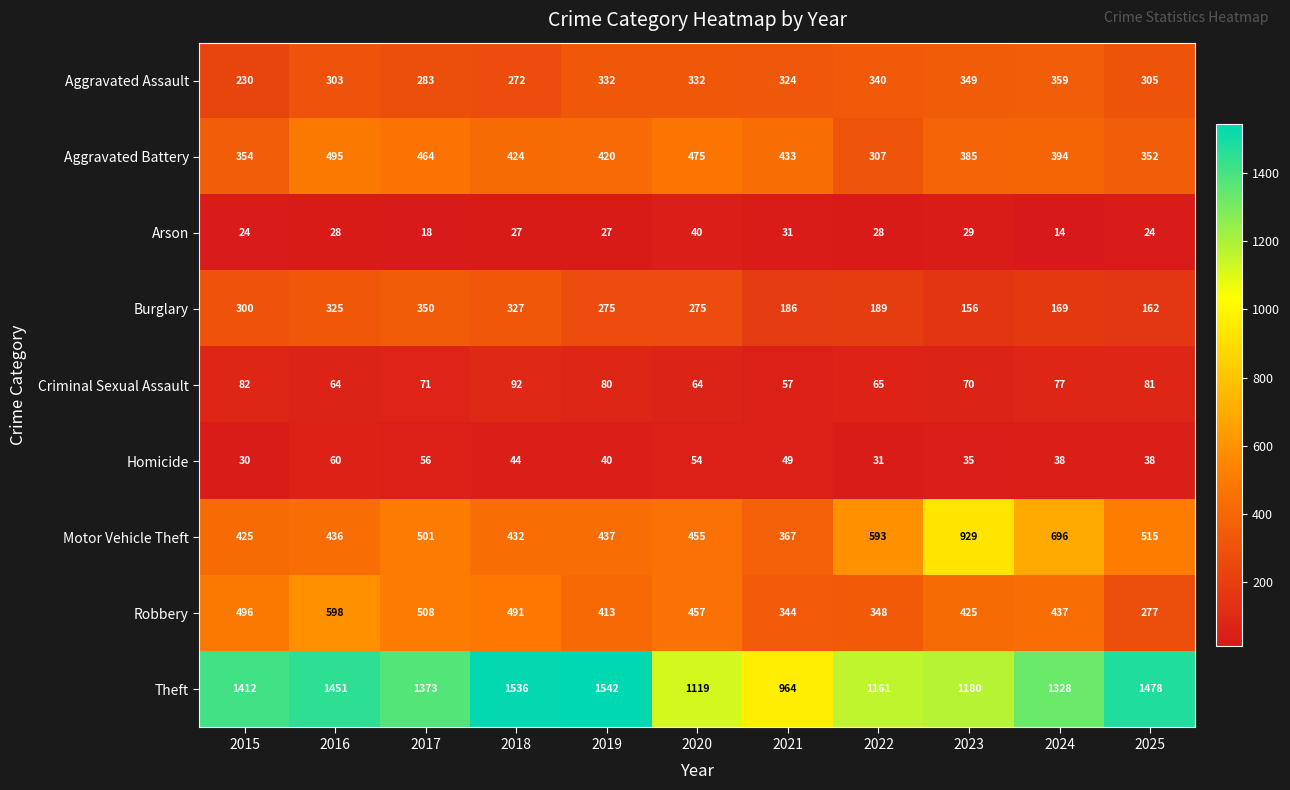

At which category does the chart reach its peak across all series?

2019